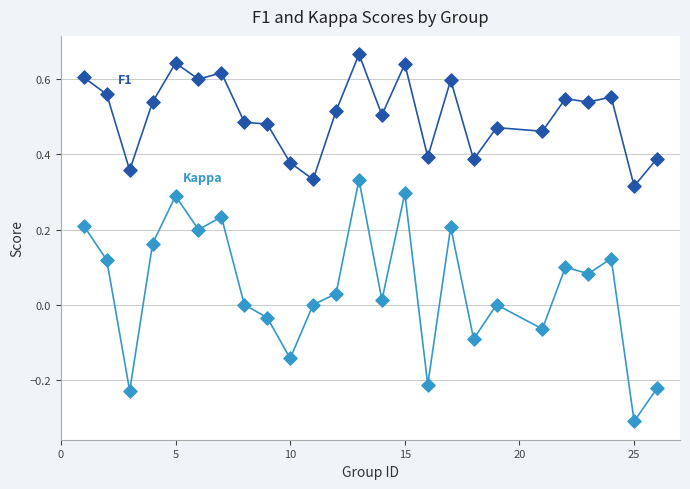

What is the minimum value shown in the chart?

-0.3